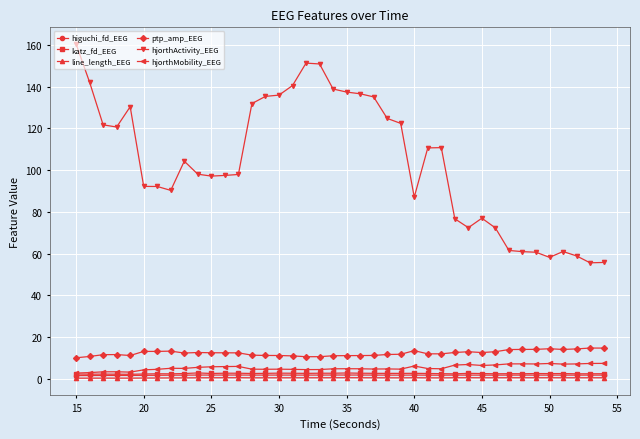

What is the value of the ptp_amp_EEG point at the 30th from the left?

12.9